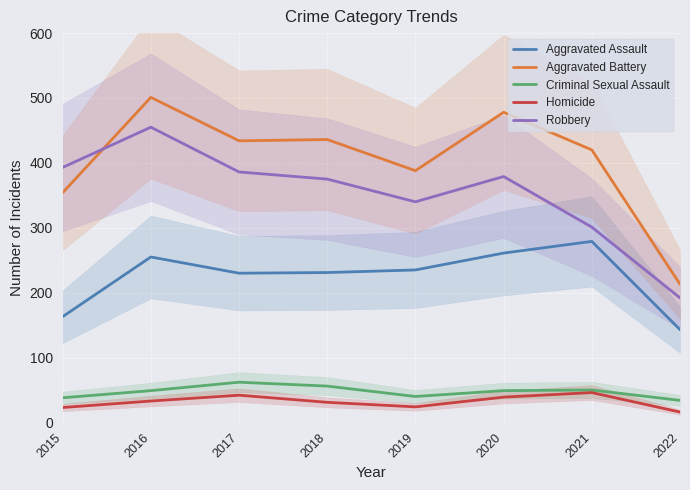

What are all the series names shown in the legend?

Aggravated Assault, Aggravated Battery, Criminal Sexual Assault, Homicide, Robbery